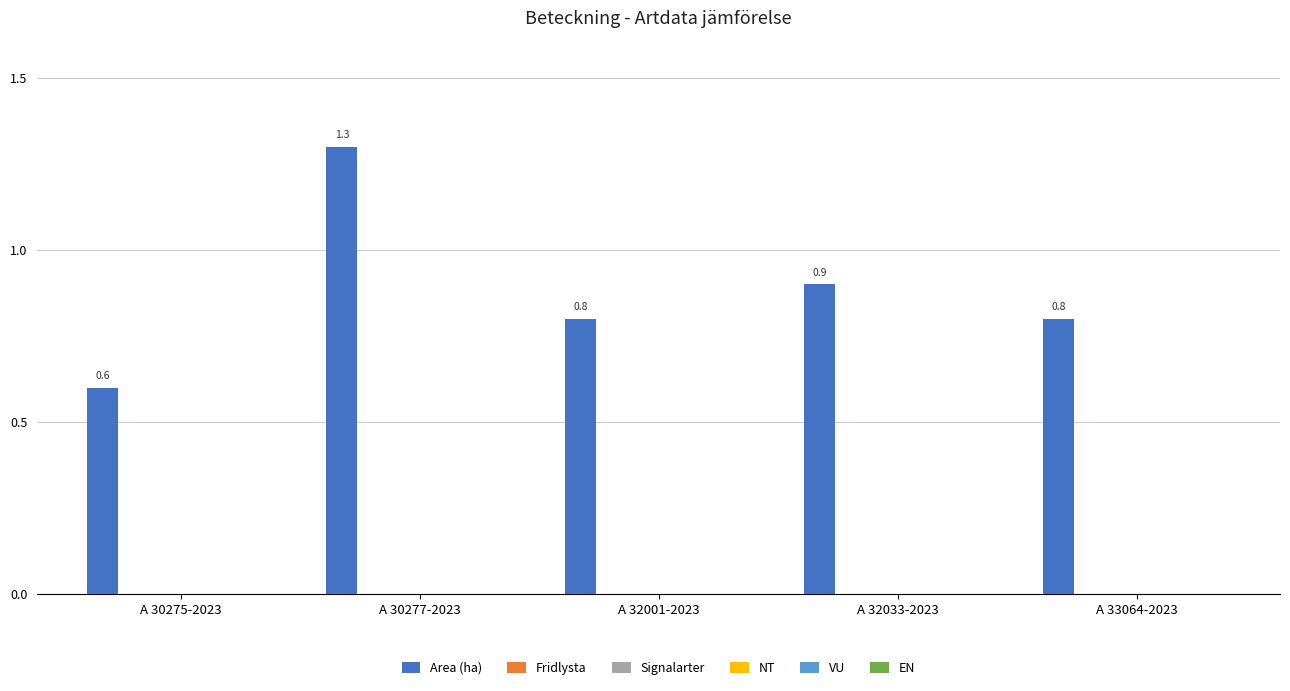

How many bars are there in total?

5